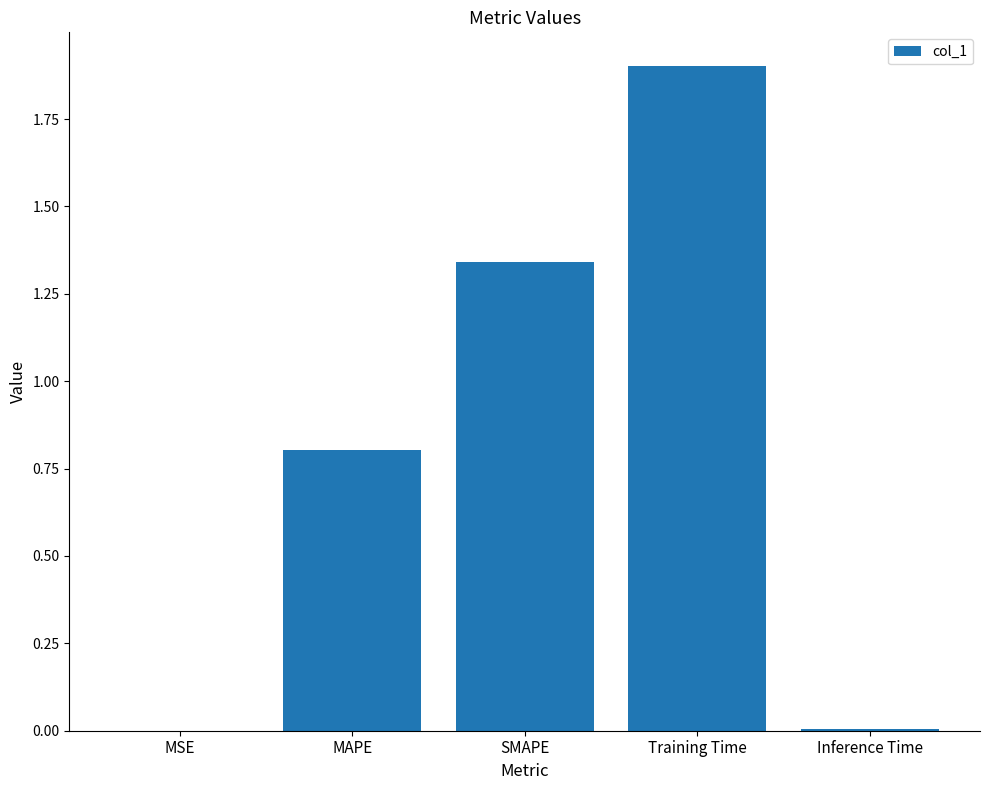

What value does the data have at Training Time?

1.9